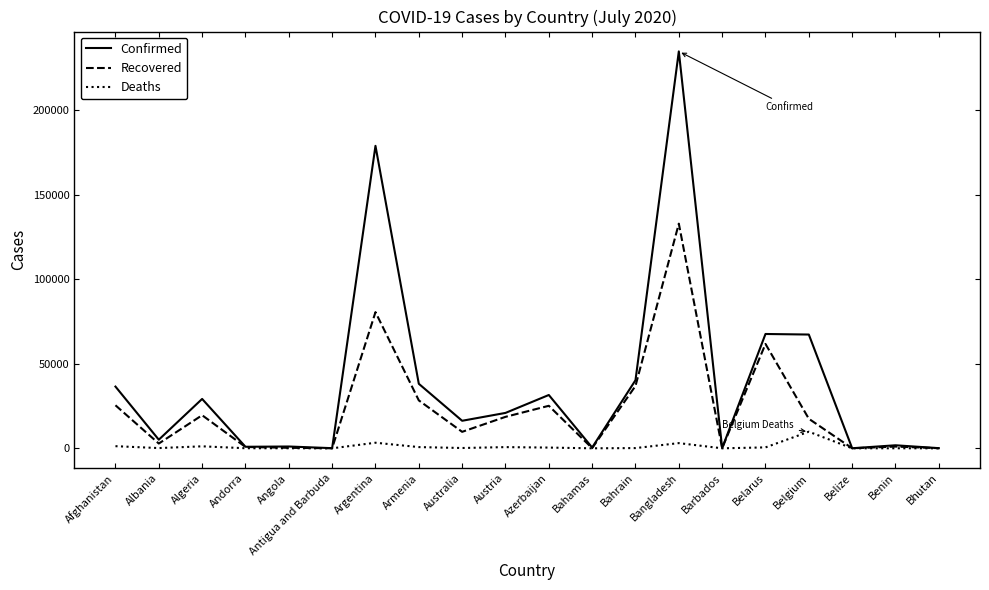

What are all the series names shown in the legend?

Confirmed, Recovered, Deaths